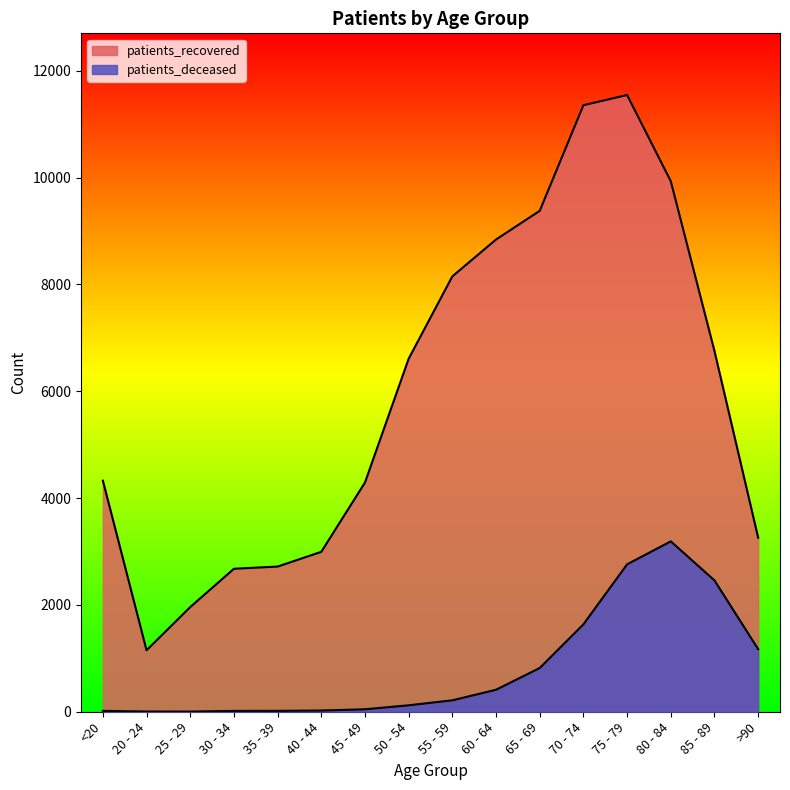

Rank the series by their maximum value, from highest to lowest.

patients_recovered, patients_deceased